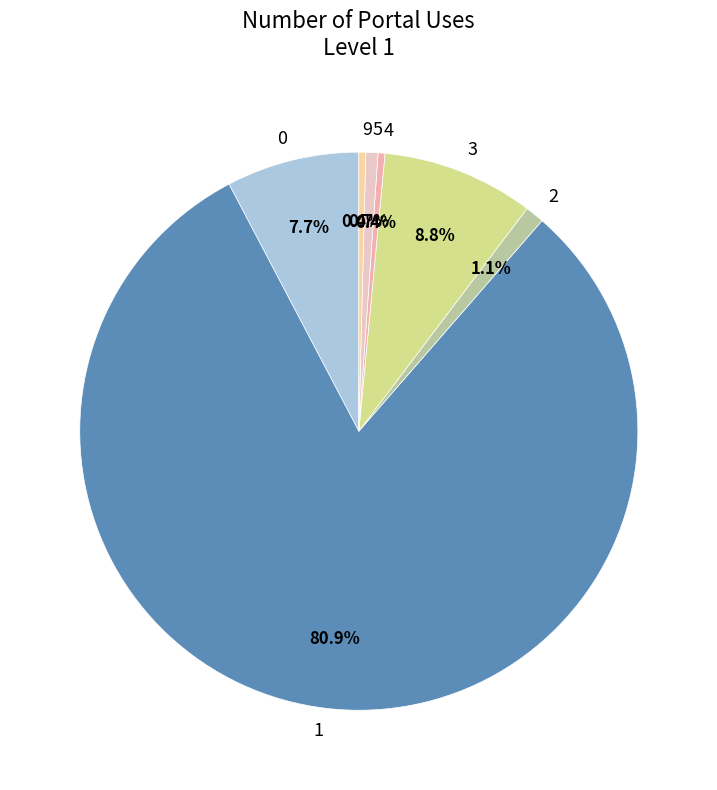

Combined, do 1 and 9 account for over 50%?

Yes